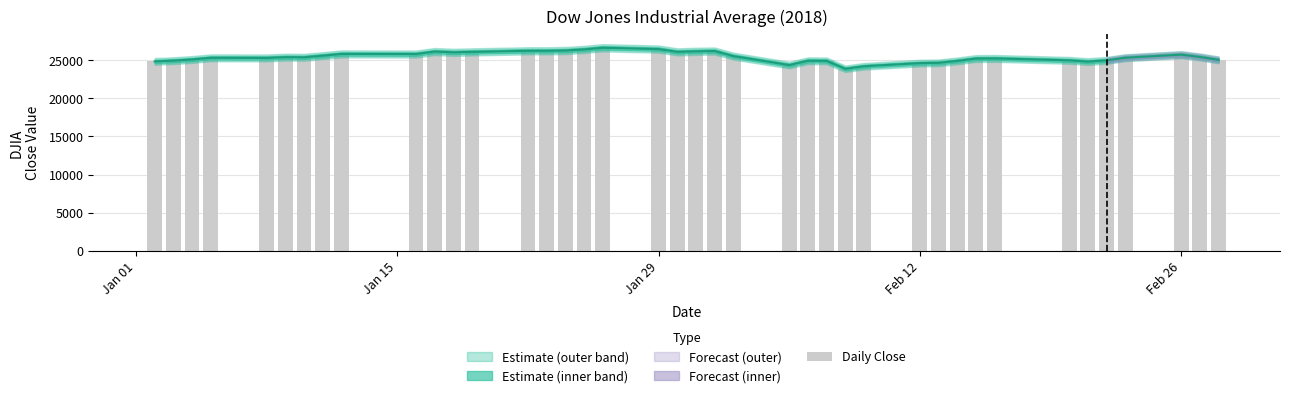

The chart shows a value of 33724.9 at 35. True or false?

False